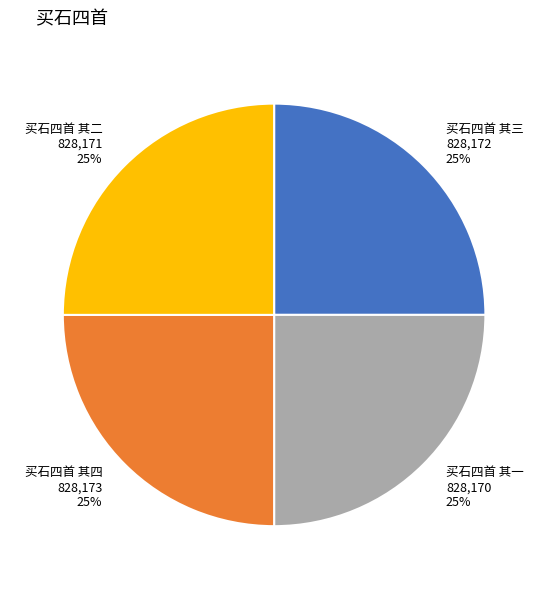

Approximately how many times larger is the value at 买石四首 其四 828,173 25% compared to 买石四首 其三 828,172 25%?

1.0